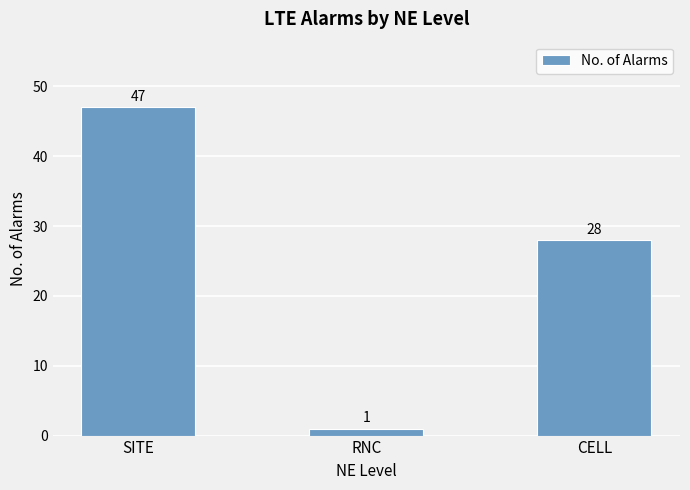

Is it true that the value at CELL is 28?

True